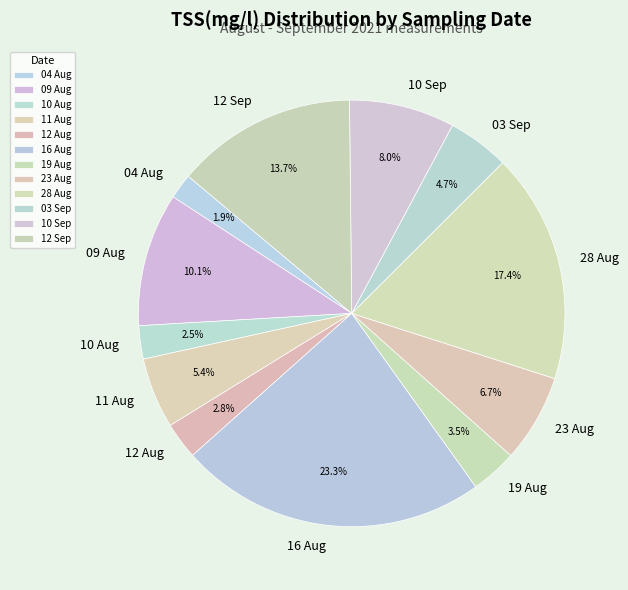

How many segments does this pie chart have?

12